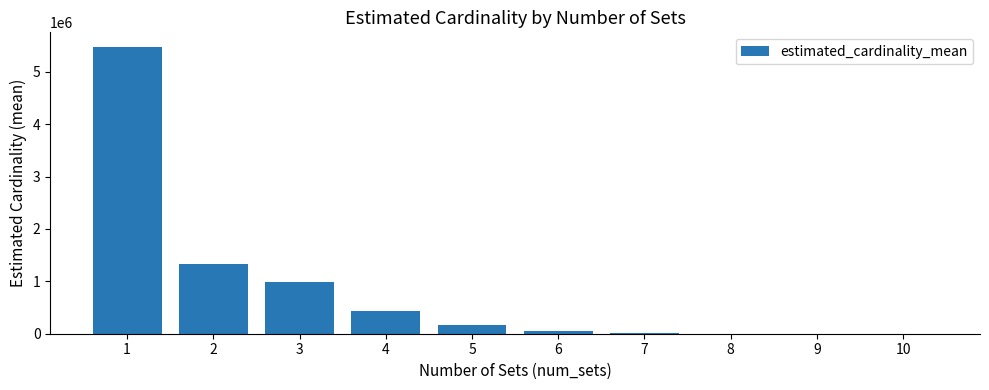

Does the chart contain stacked bars?

No